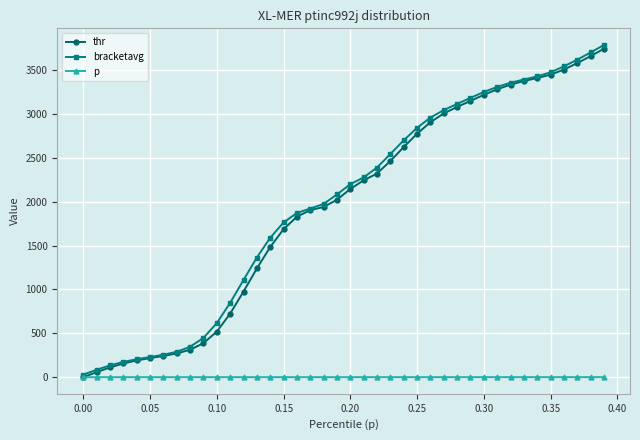

What is the maximum value for thr?

3743.9